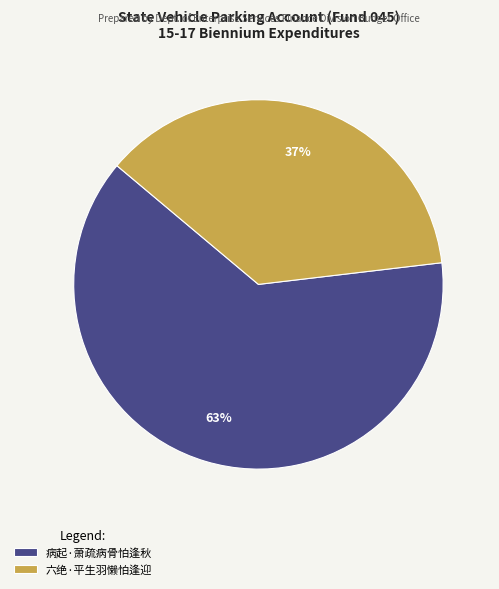

What is the ratio of the value at 病起·萧疏病骨怕逢秋 to the value at 六绝·平生羽懒怕逢迎?

1.7